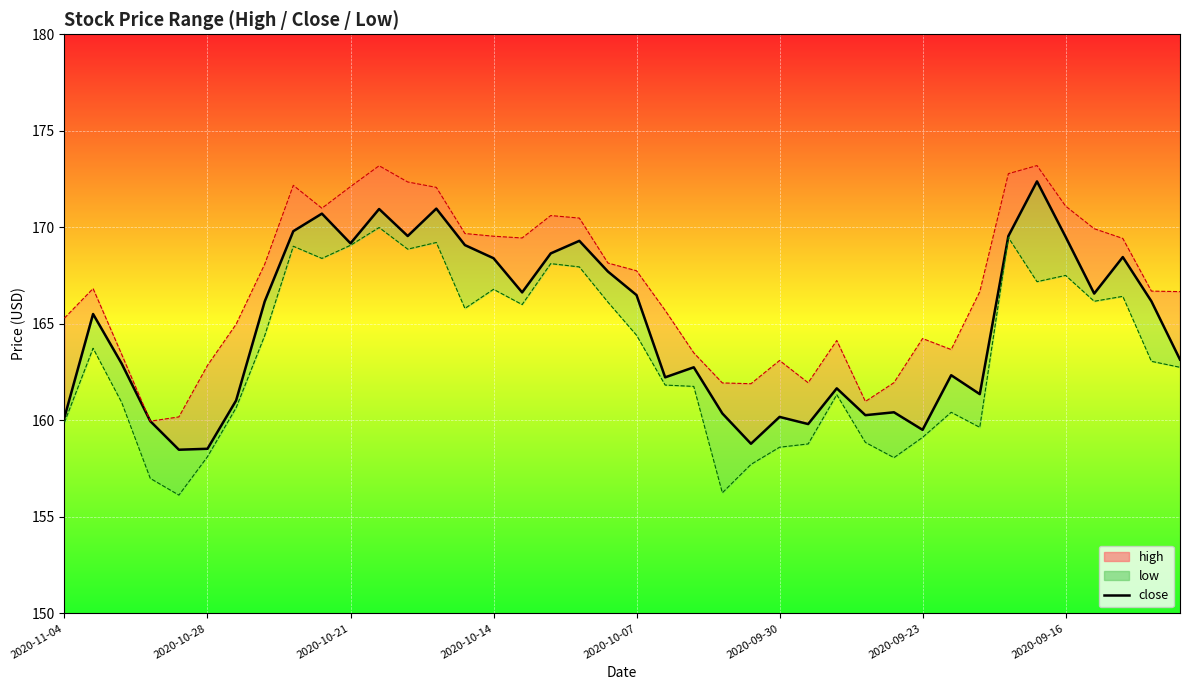

The low_line series shows 167.2 at 34. True or false?

True